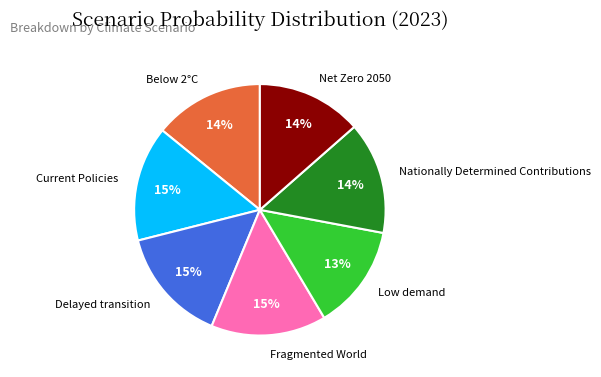

To the nearest percent, what is the difference between the Delayed transition and Net Zero 2050 slice percentages?

1%